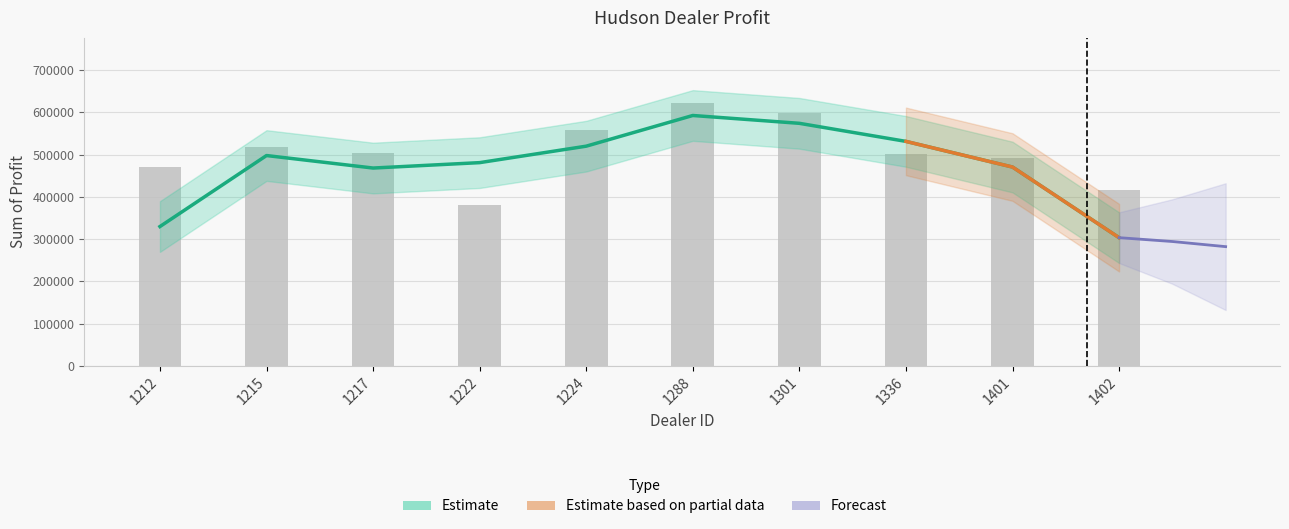

Which category has the lowest value across all series?

1222